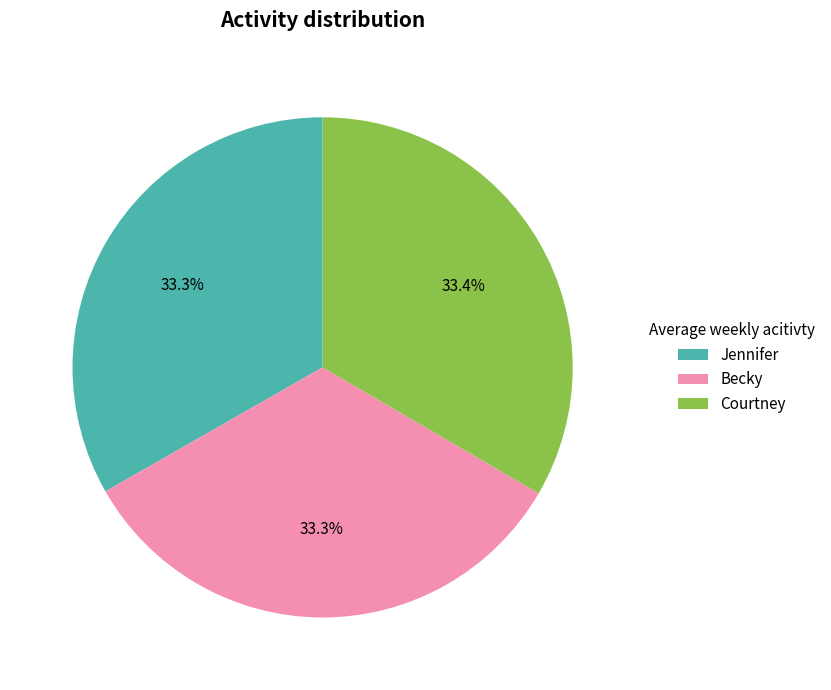

Does any single category account for the majority?

No